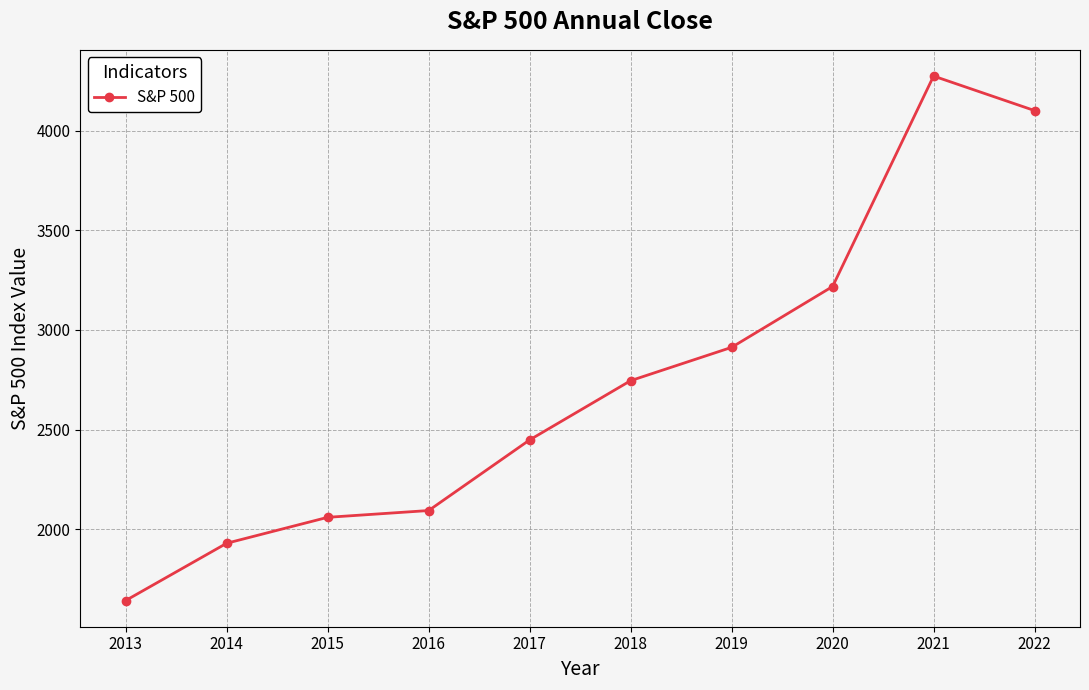

What is the average value?

2743